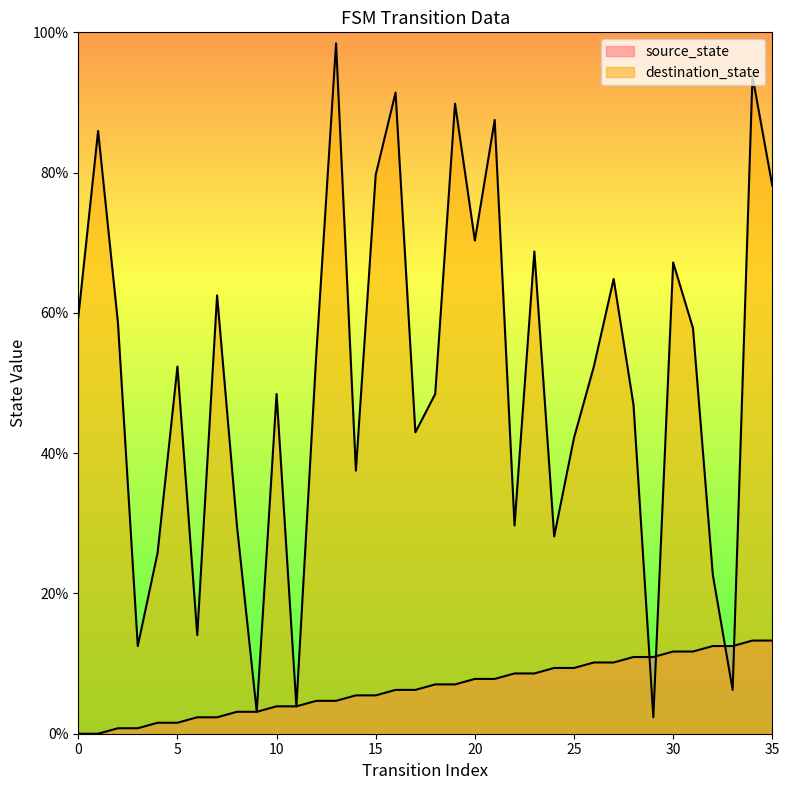

What is the spread (max minus min) of values at 4?

24.2